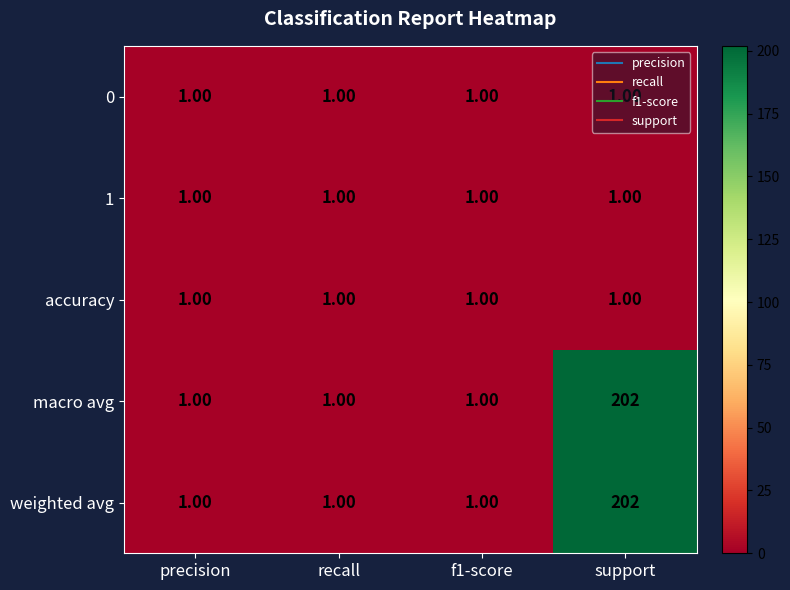

Which label corresponds to the largest value in the chart?

support